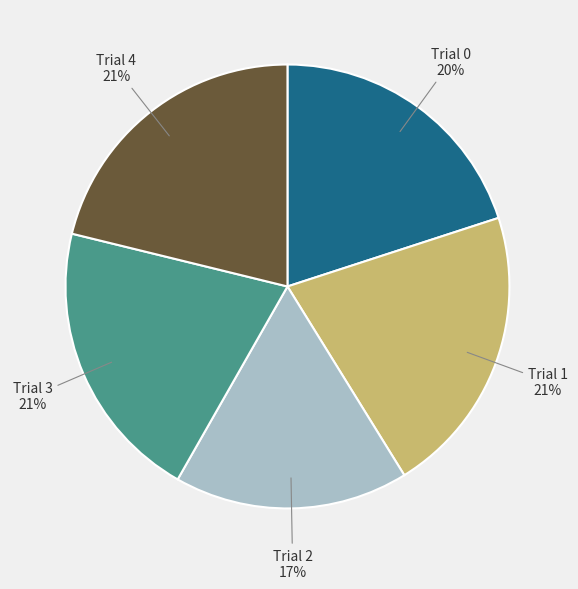

To the nearest percent, what is the combined percentage of Trial 1 and Trial 0?

41%